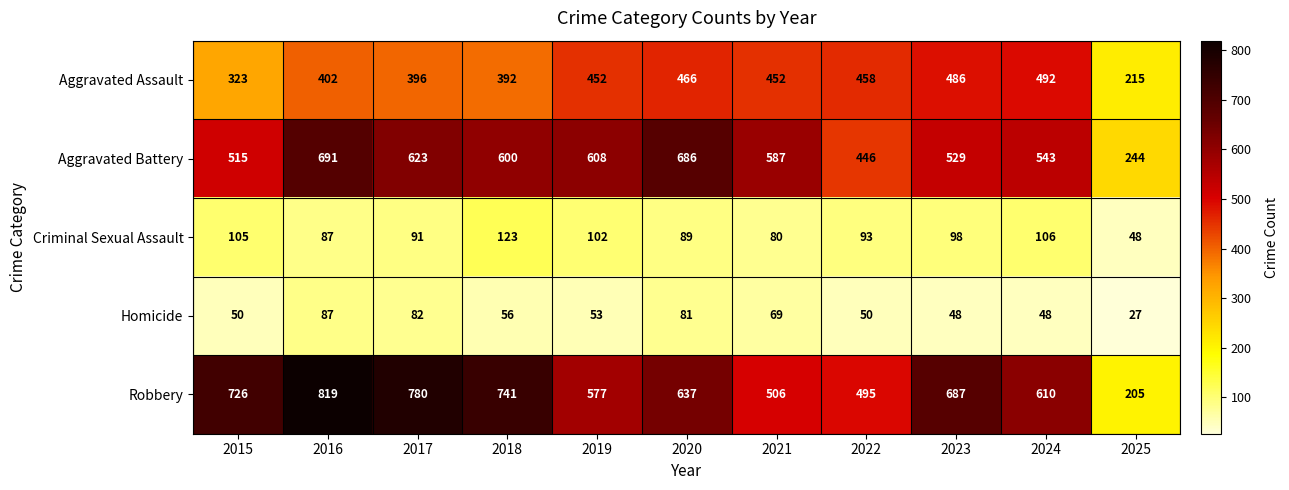

What is the difference between the Aggravated Battery values at 2018 and 2021?

13